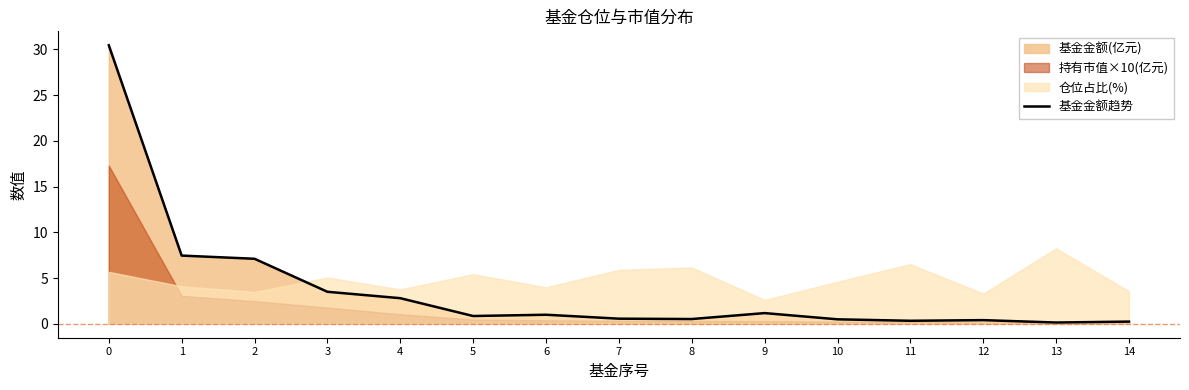

Which category has the lowest value across all series?

13